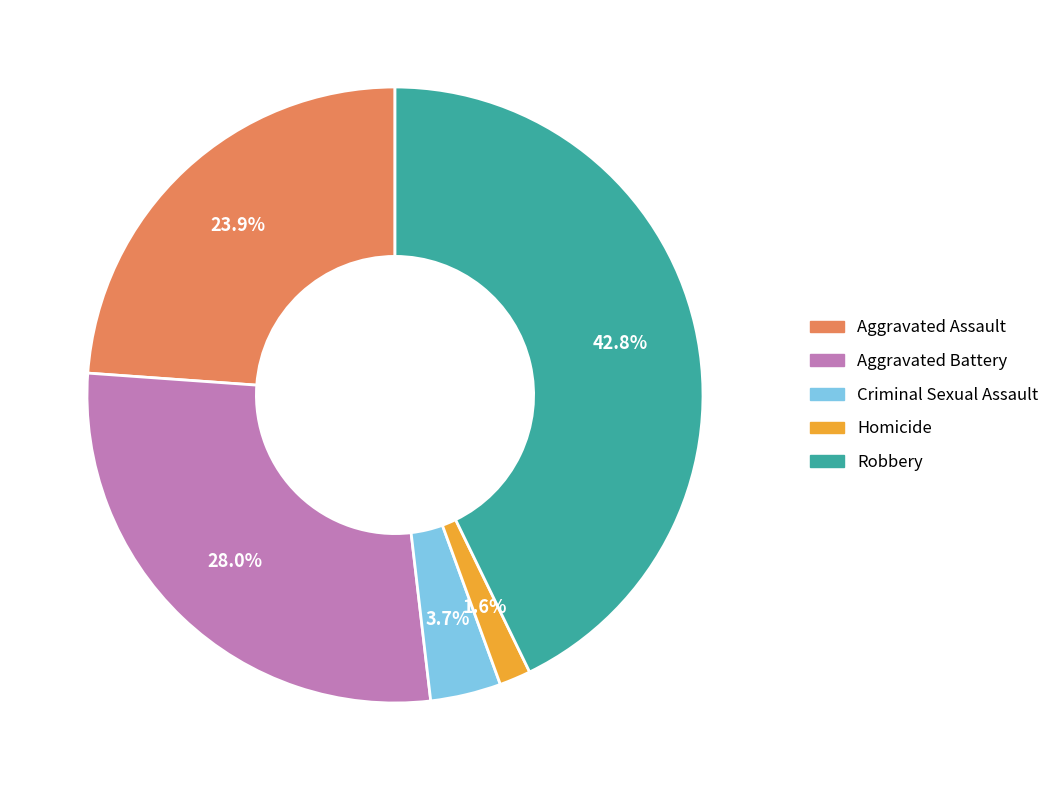

What is the largest slice in the pie chart?

Robbery